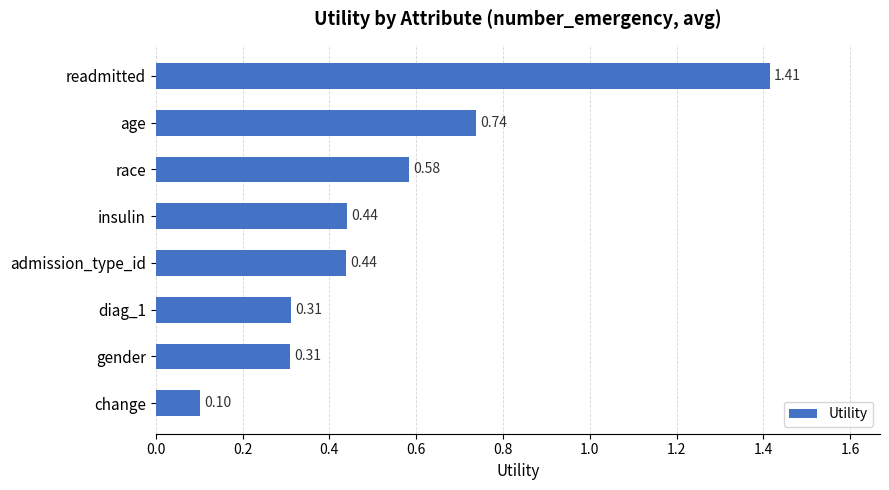

Where is the data nearest to the value 0?

change